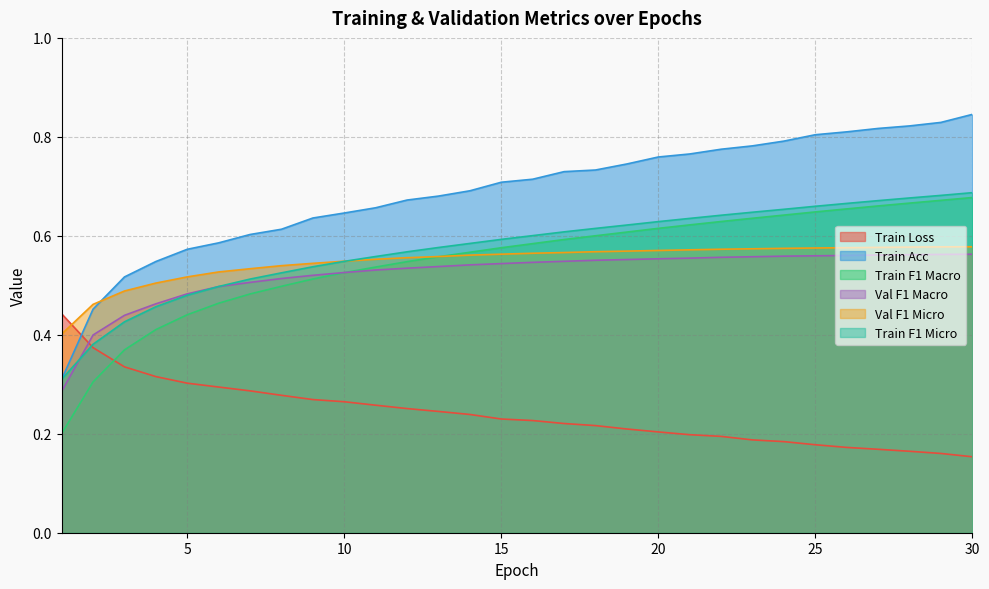

True or false: Train Loss has a value of 0.4 at 14.

False